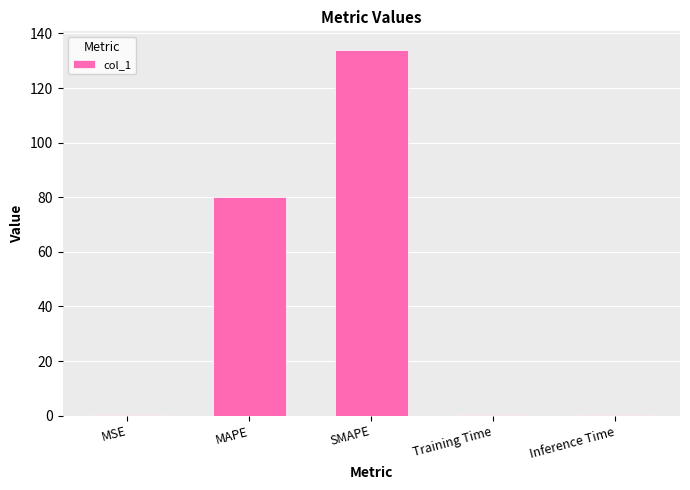

The chart shows a value of 80.3 at MAPE. True or false?

True